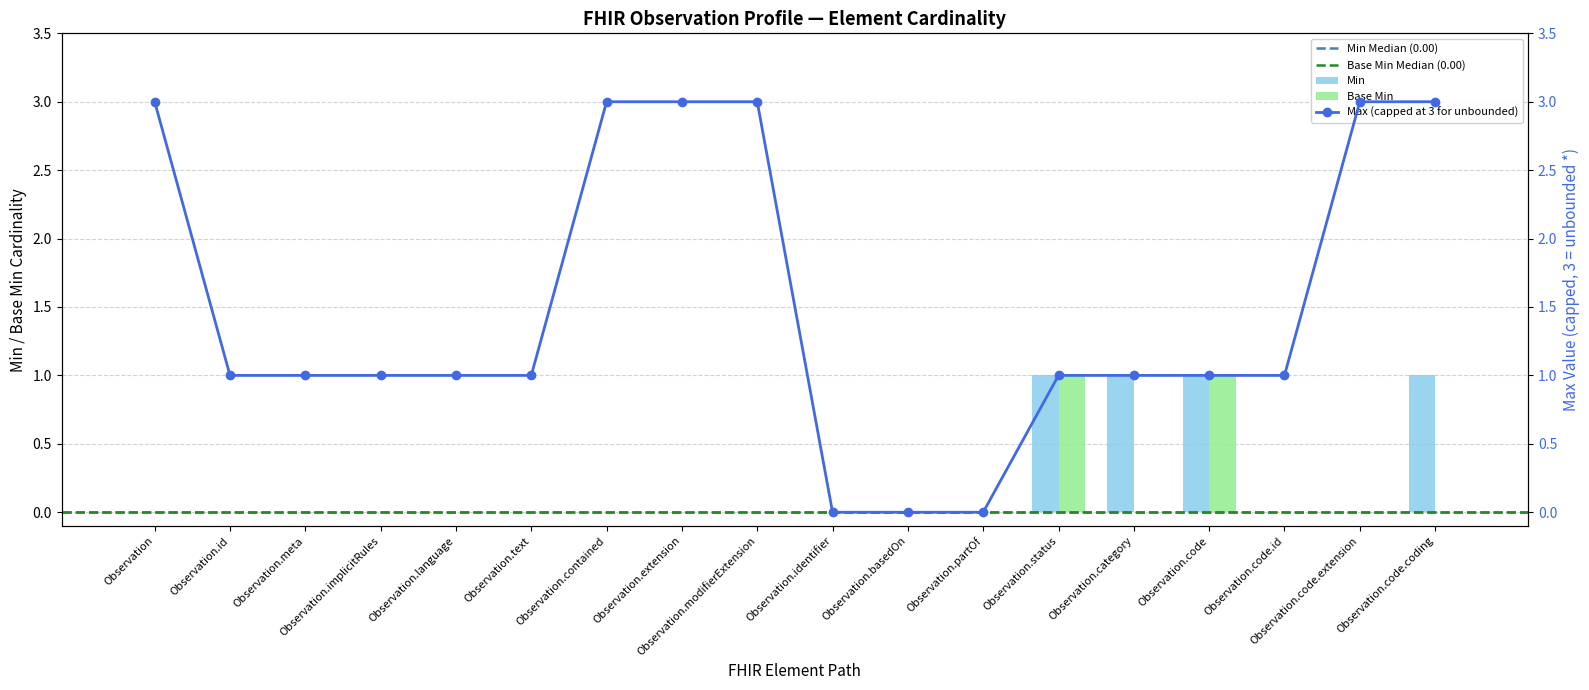

Count the Base Min values in the range 0 to 1.

18